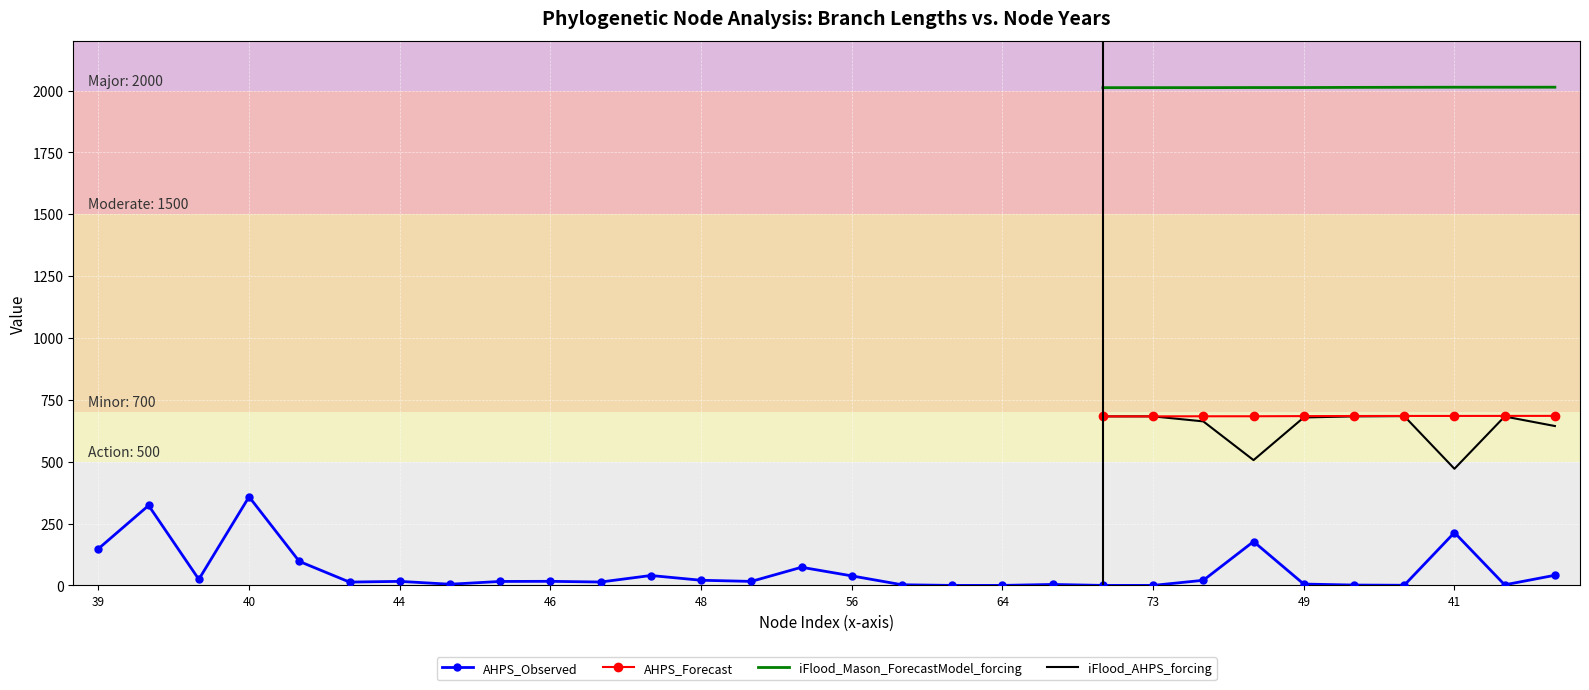

Read the iFlood_AHPS_forcing value at 49.

678.7